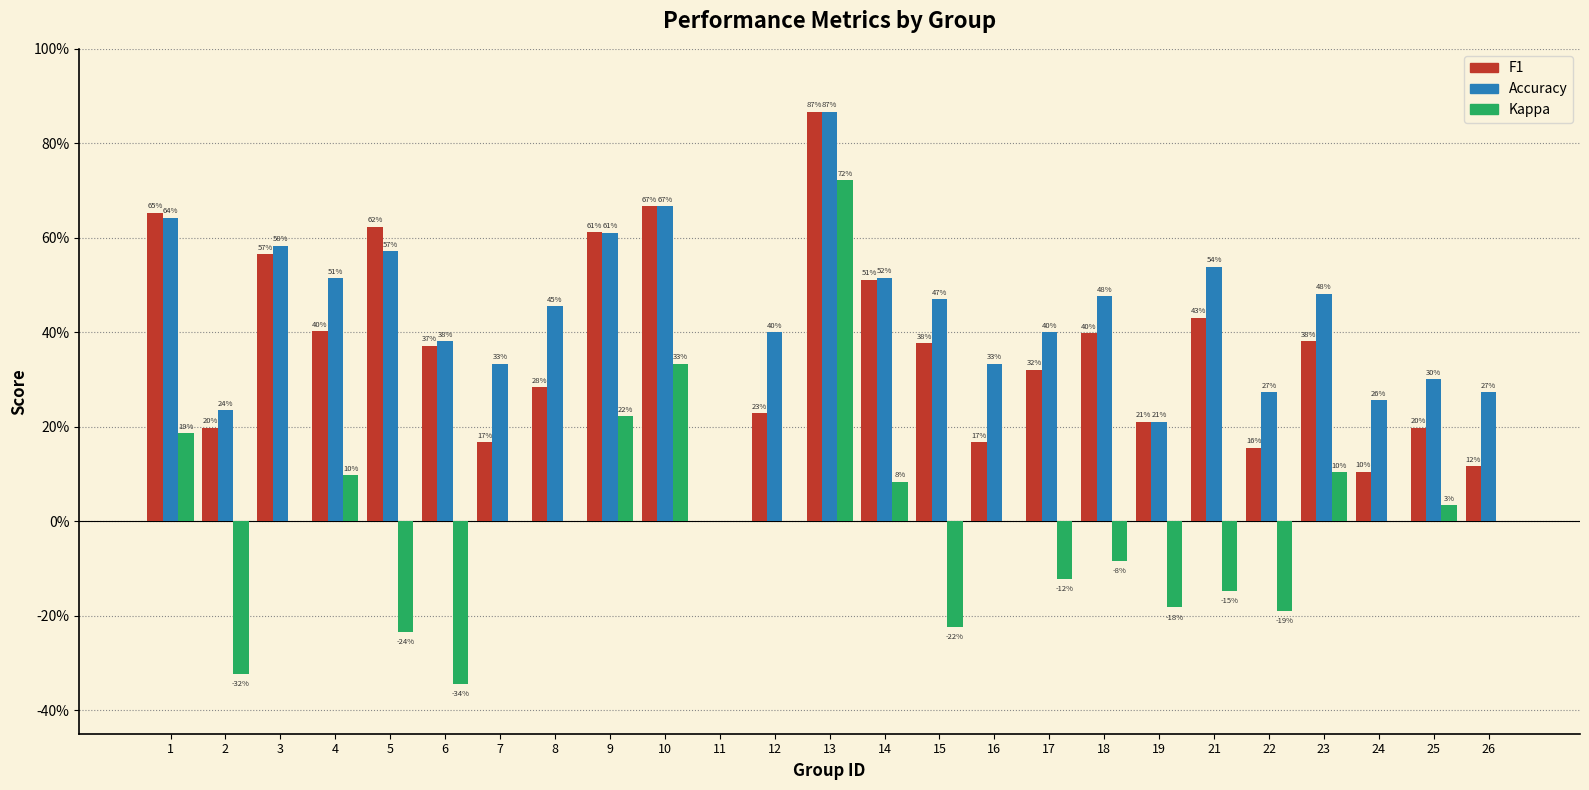

True or false: F1 has a value of 0.7 at 1.

True